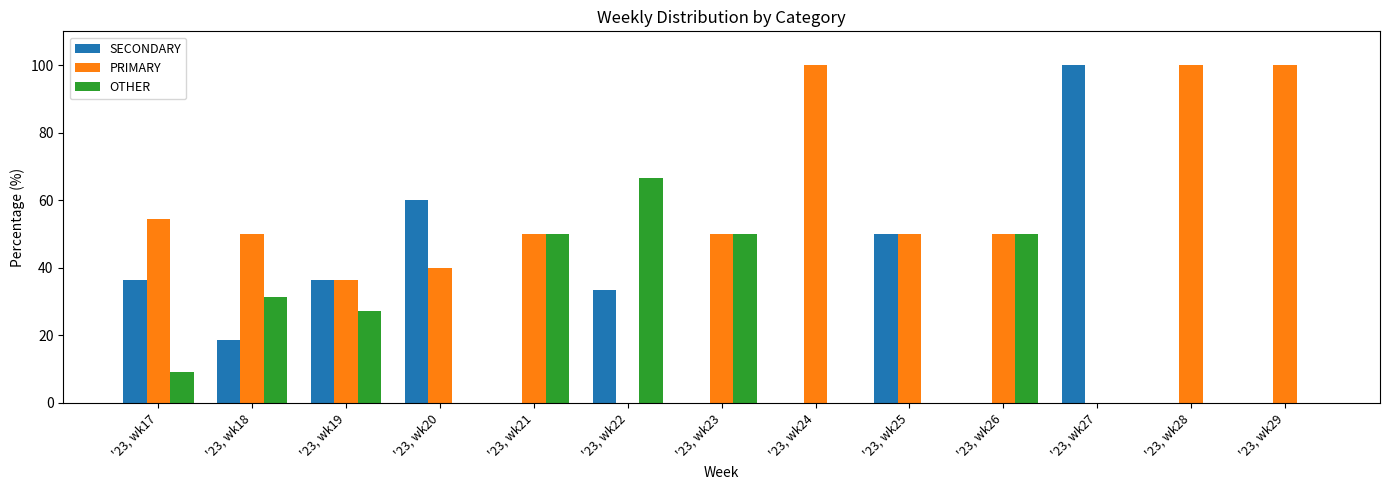

The OTHER series shows 27.3 at '23, wk19. True or false?

True